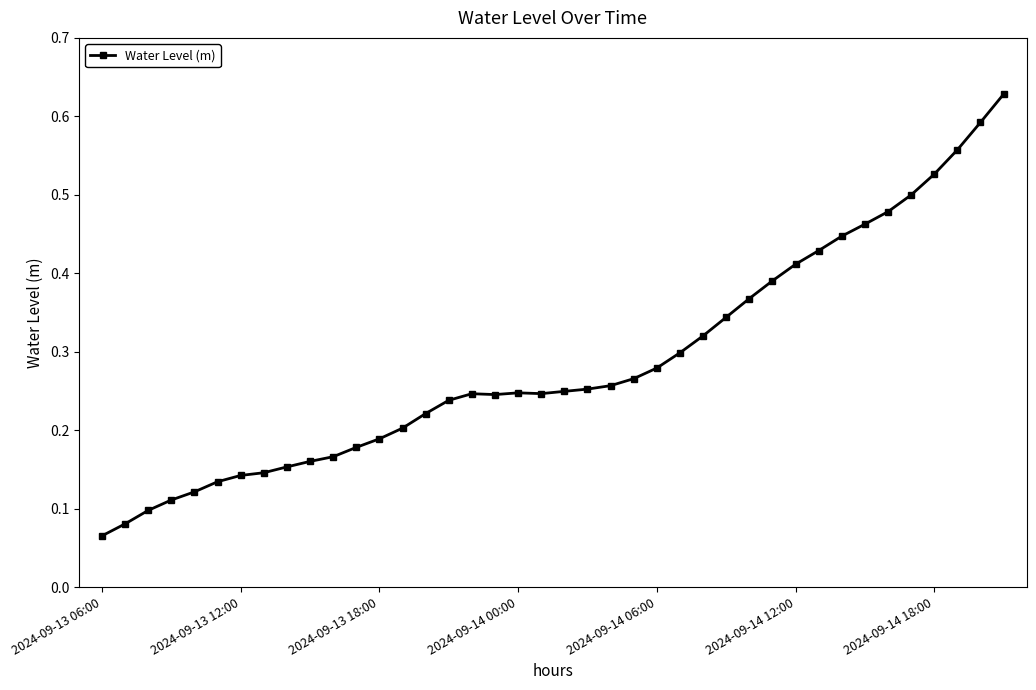

Count the values in the range 0 to 1.

40